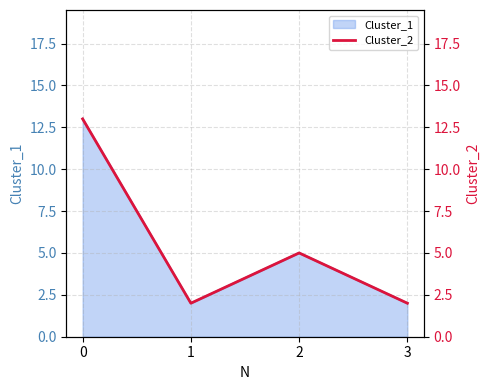

What is the greatest value displayed?

13